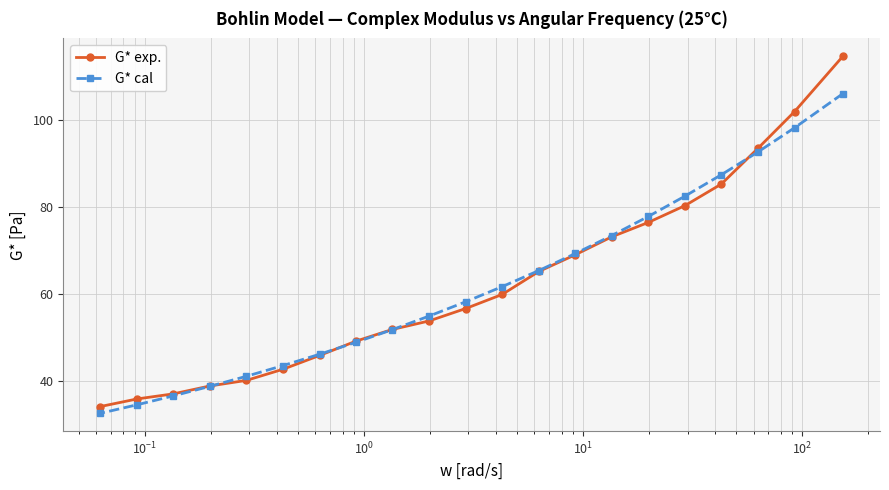

What is the sum of all G* exp. values?

1304.0